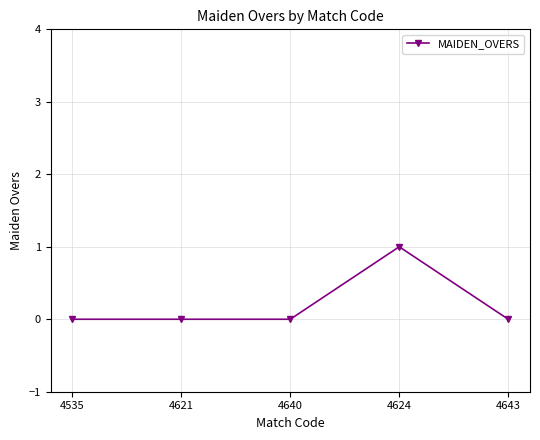

How many distinct data groups are displayed?

1